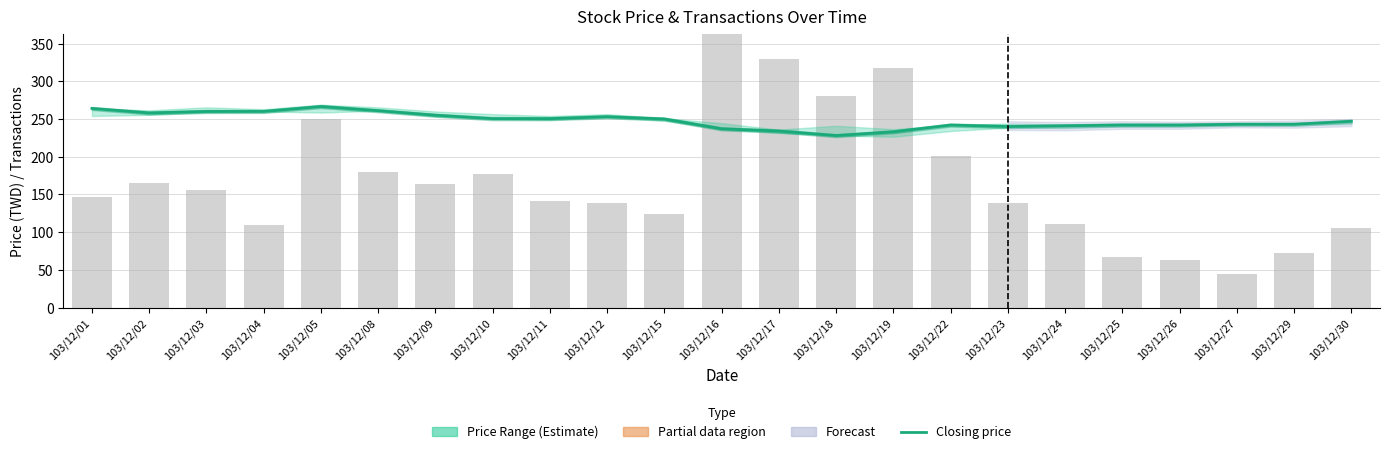

Which has a higher value, 103/12/09 or 103/12/30?

103/12/09